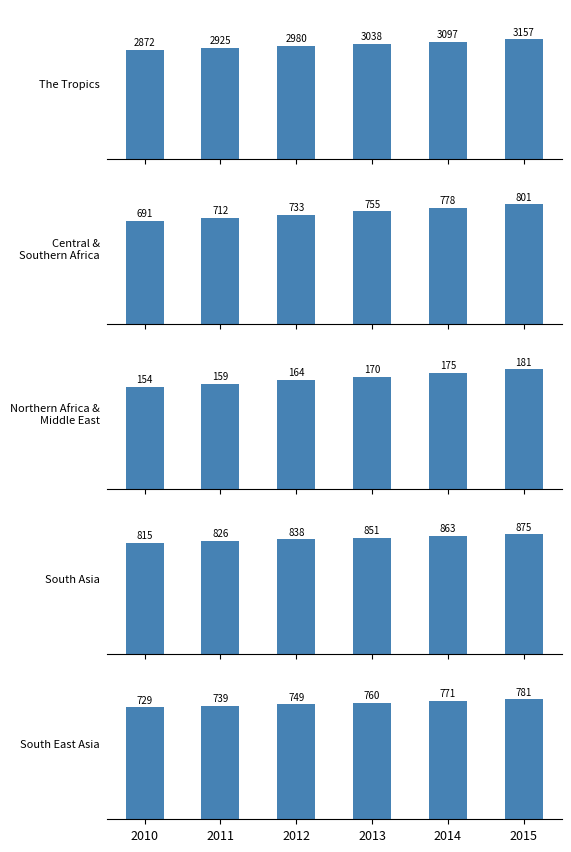

What is the value of the South East Asia bar at the 6th from the left?

781.2